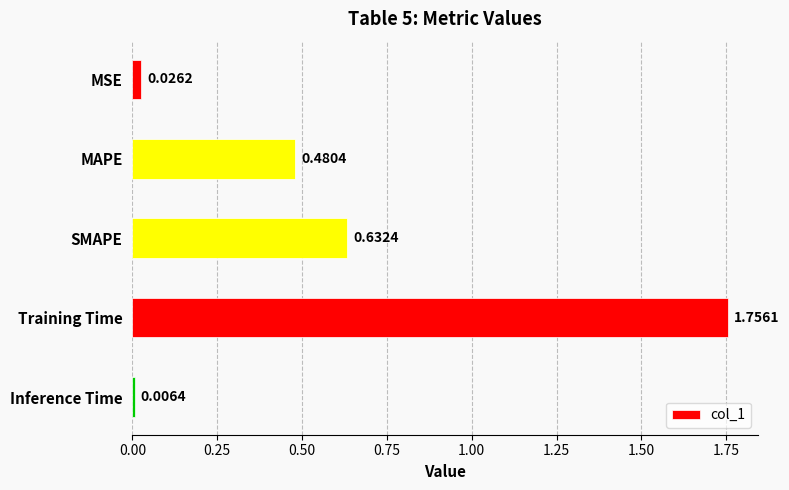

What is the sum of the values at MAPE and Training Time?

2.2